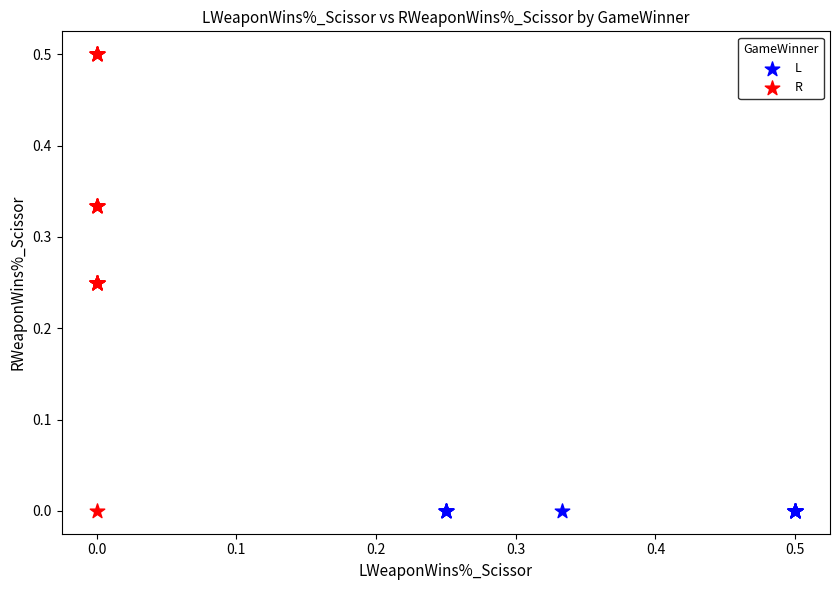

Which series reaches the maximum Y coordinate?

R